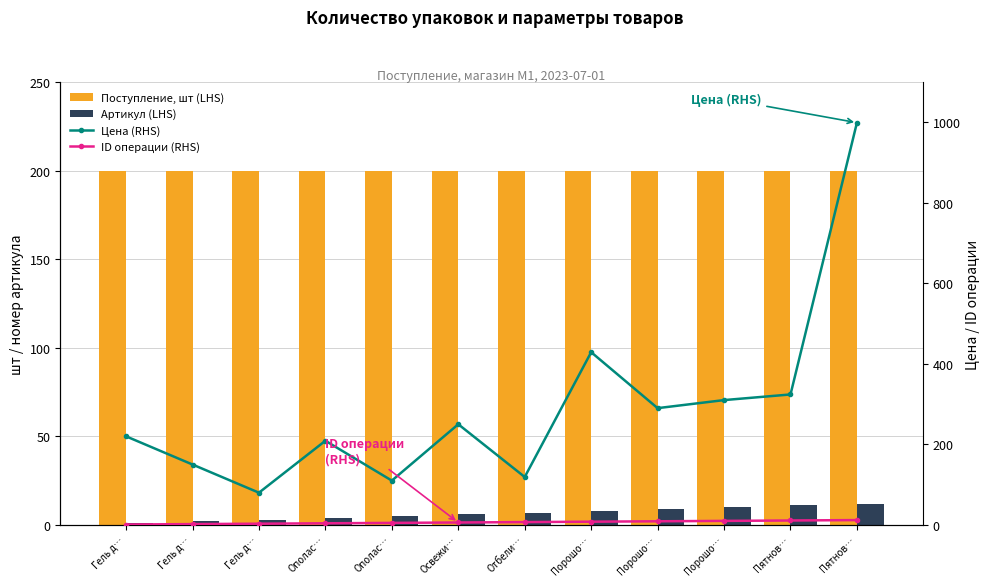

What is the average value of the Поступление, шт (LHS) series?

200